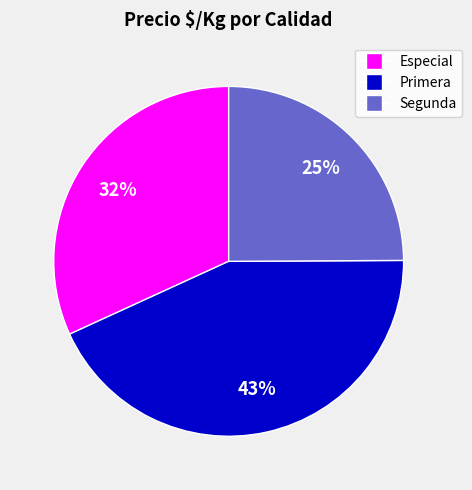

To the nearest percent, what portion does Segunda represent?

25%